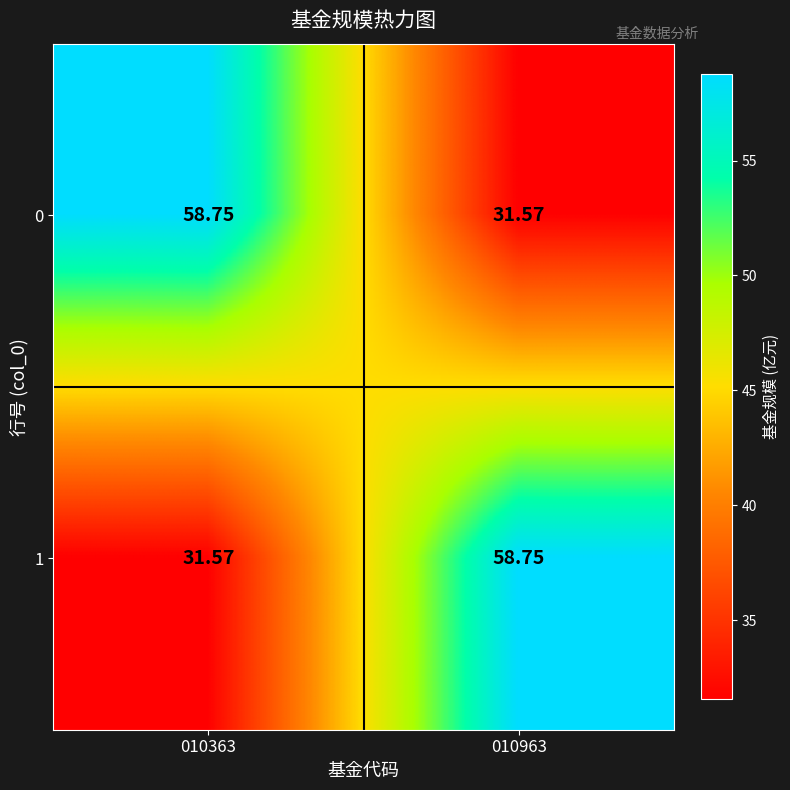

Is the value of 0 at 010363 greater than the value of 1 at 010363?

Yes